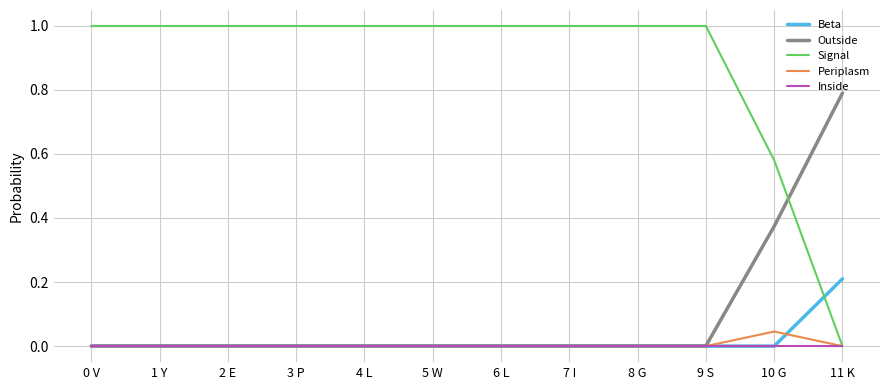

Which series has the largest range (max minus min)?

Signal